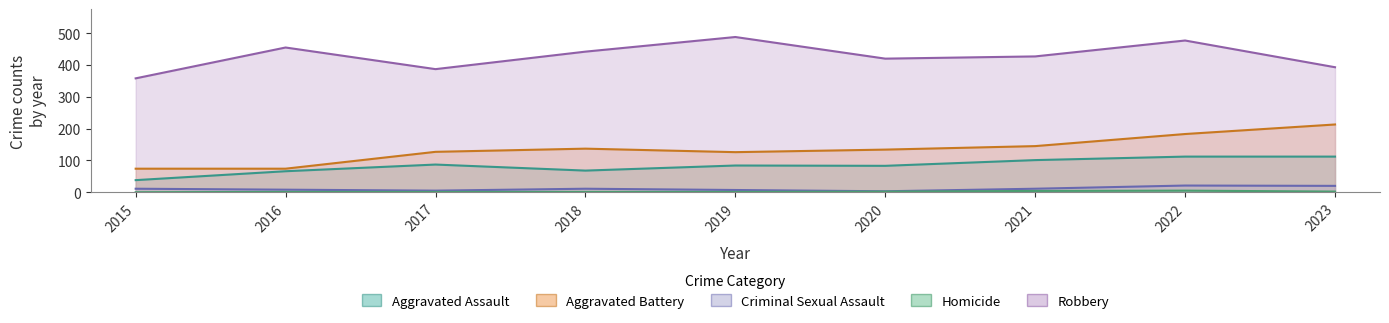

The value of Robbery at 2019 is 142. True or false?

False